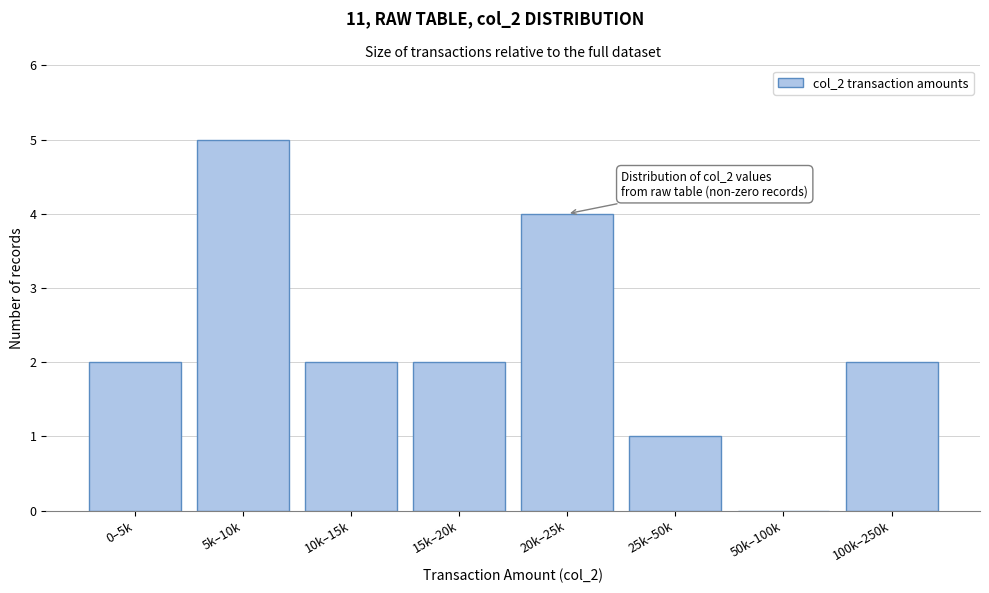

Reading right to left, extract all data points from this chart.

100k–250k=2	50k–100k=0	25k–50k=1	20k–25k=4	15k–20k=2	10k–15k=2	5k–10k=5	0–5k=2